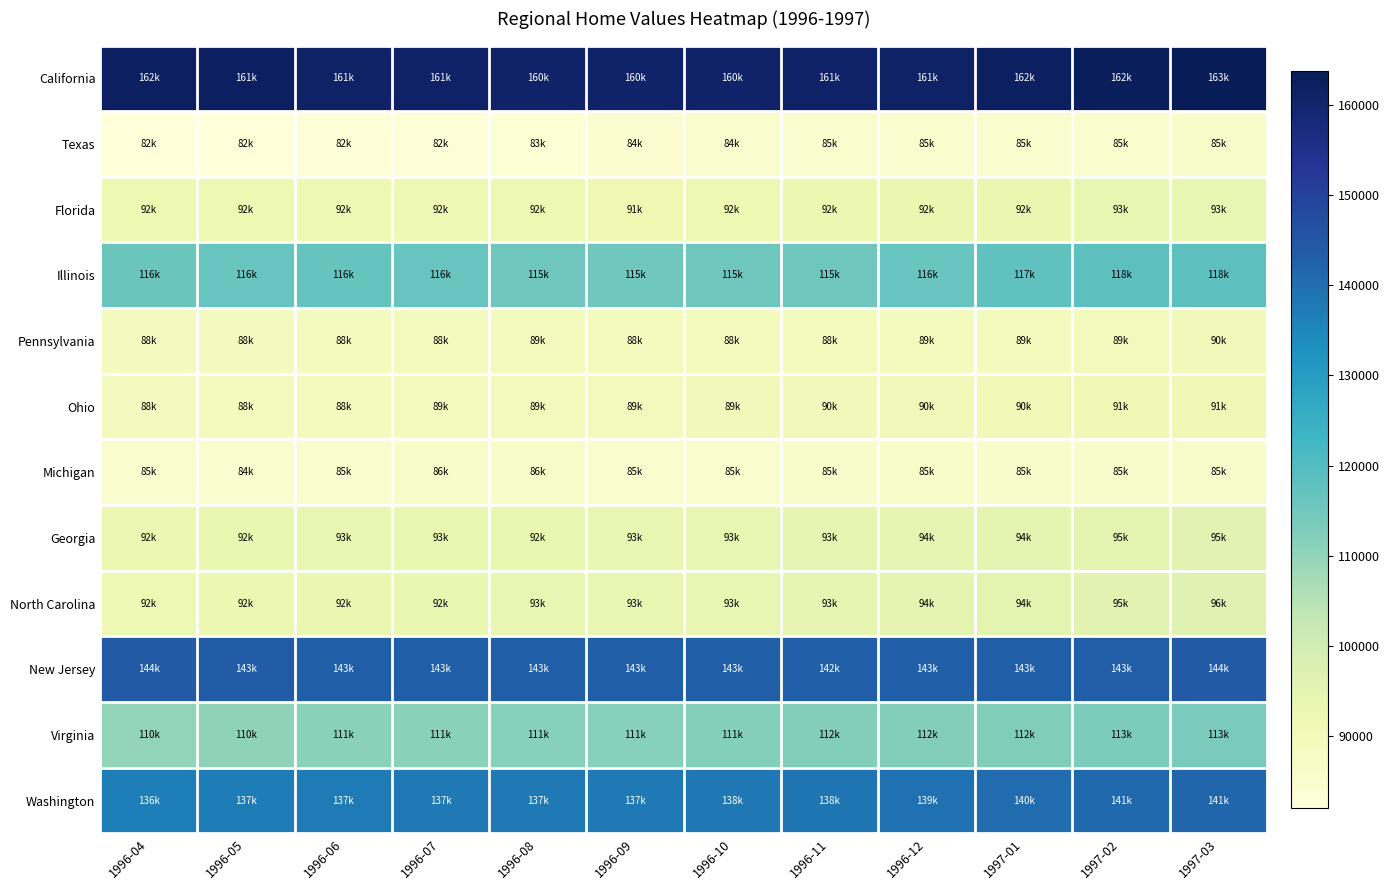

What is the minimum value shown in the chart?

82000